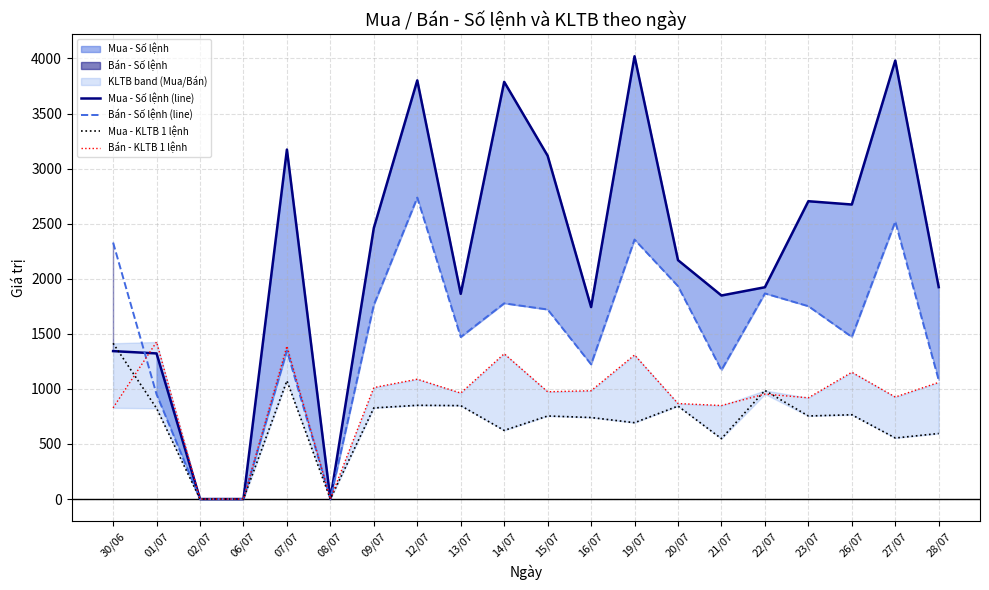

What value does the Mua - KLTB 1 lệnh series have at 22/07, to the nearest 50?

1000